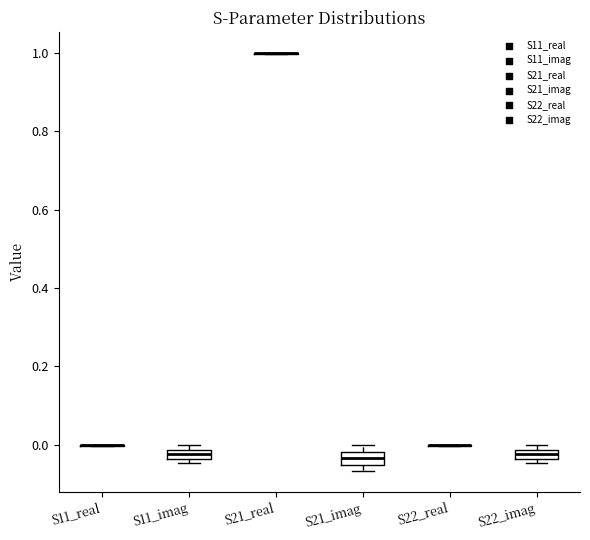

Where is the lower edge of the box for S11_imag on the y-axis? The values are not printed on the chart, so give them approximately, as read against the axis.

-0.04